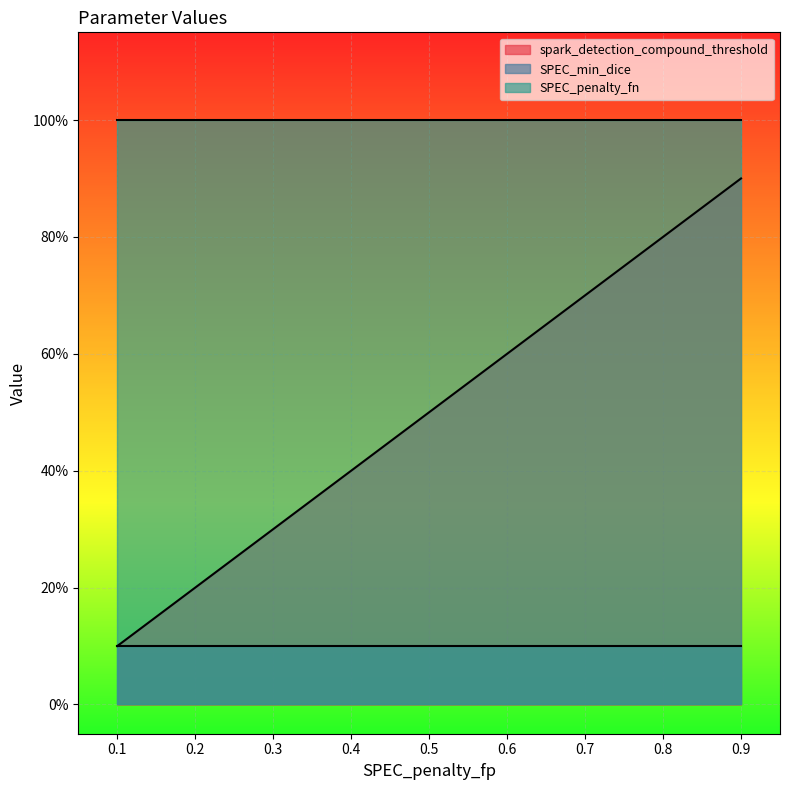

Reading left to right, transcribe all the data shown in this chart.

spark_detection_compound_threshold: 0.1	0.2	0.3	0.4	0.5	0.6	0.7	0.8	0.9
SPEC_min_dice: 0.1	0.1	0.1	0.1	0.1	0.1	0.1	0.1	0.1
SPEC_penalty_fn: 1.0	1.0	1.0	1.0	1.0	1.0	1.0	1.0	1.0